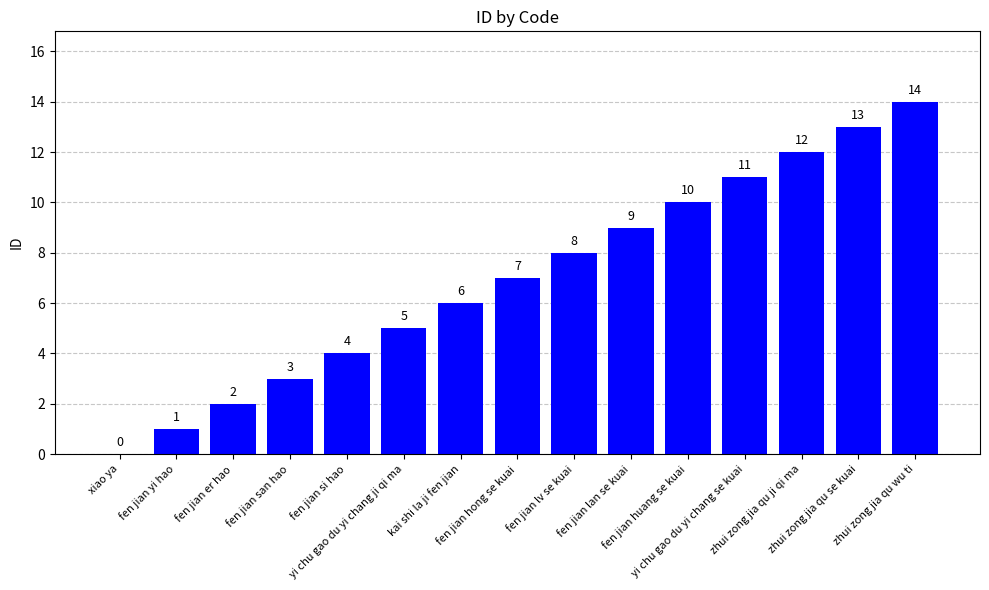

What is the greatest value displayed?

14